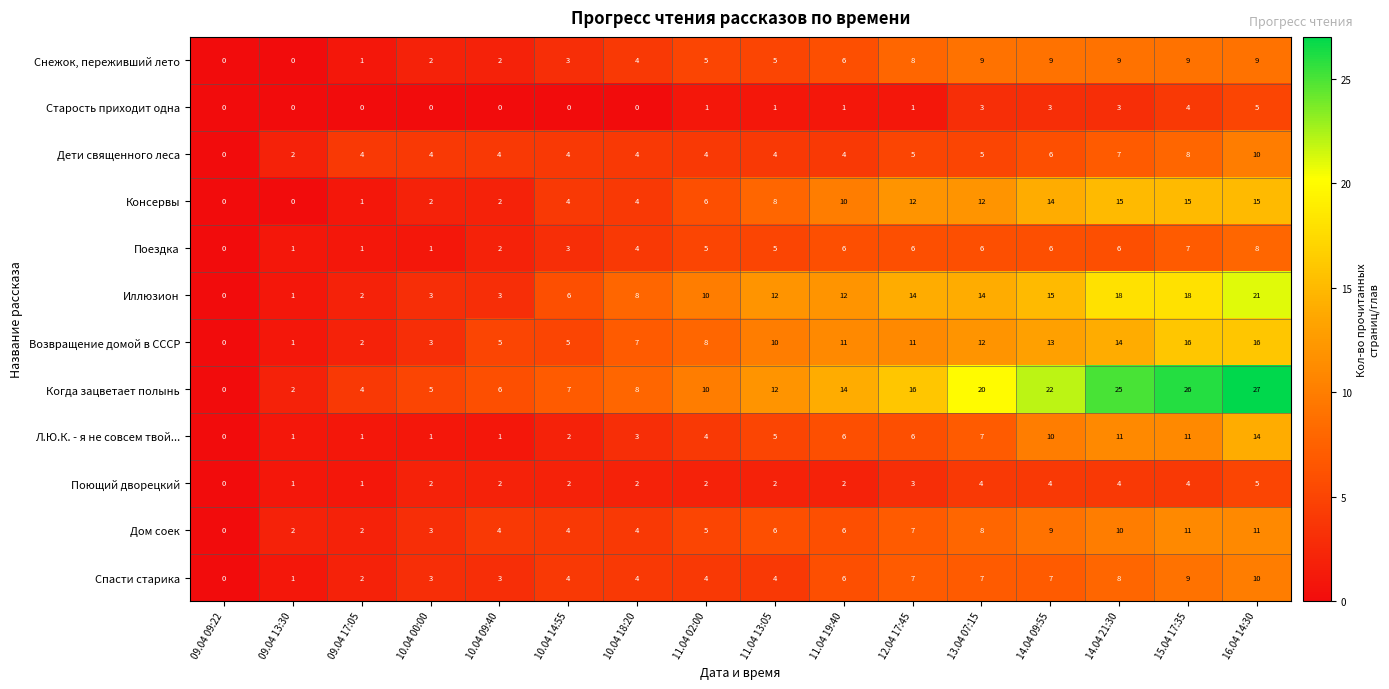

How many data points in Консервы are less than 8?

8